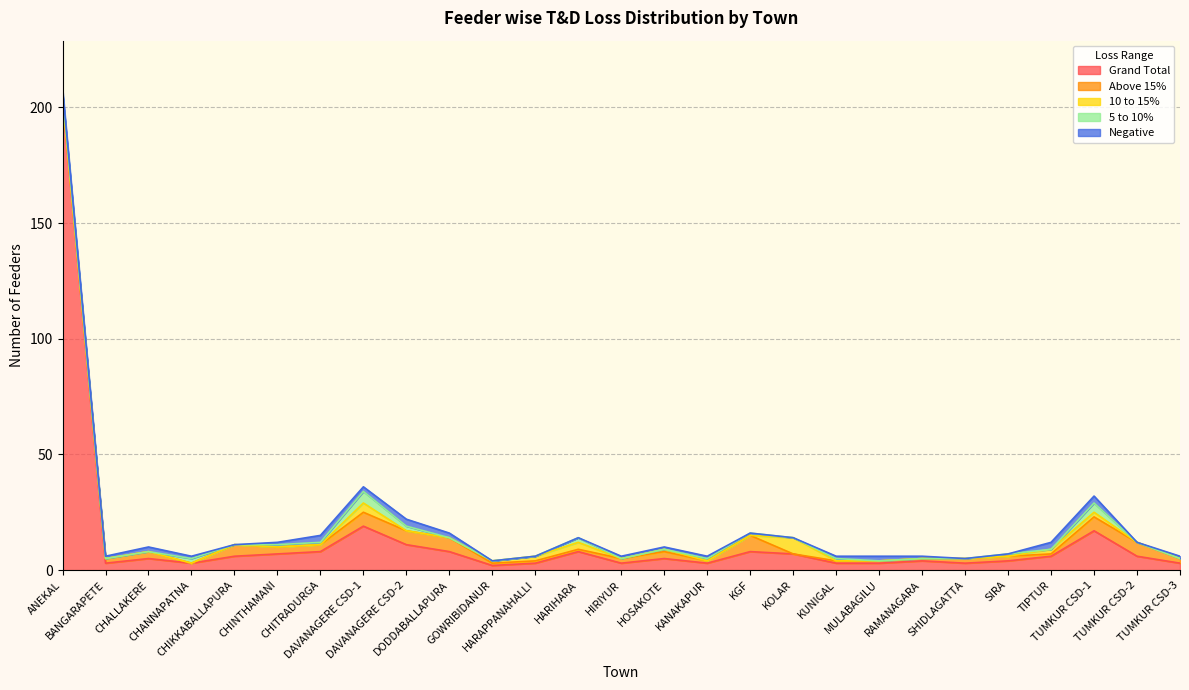

What is the minimum value for Grand Total?

2